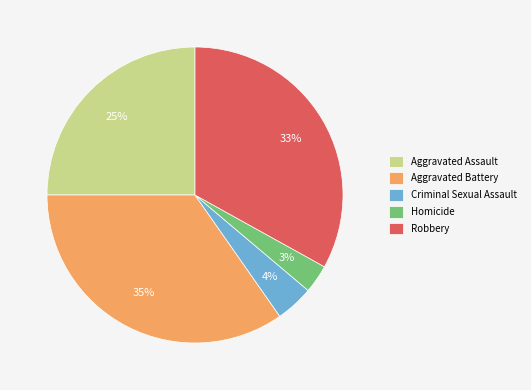

To the nearest percent, what is the combined percentage of Aggravated Assault and Homicide?

28%